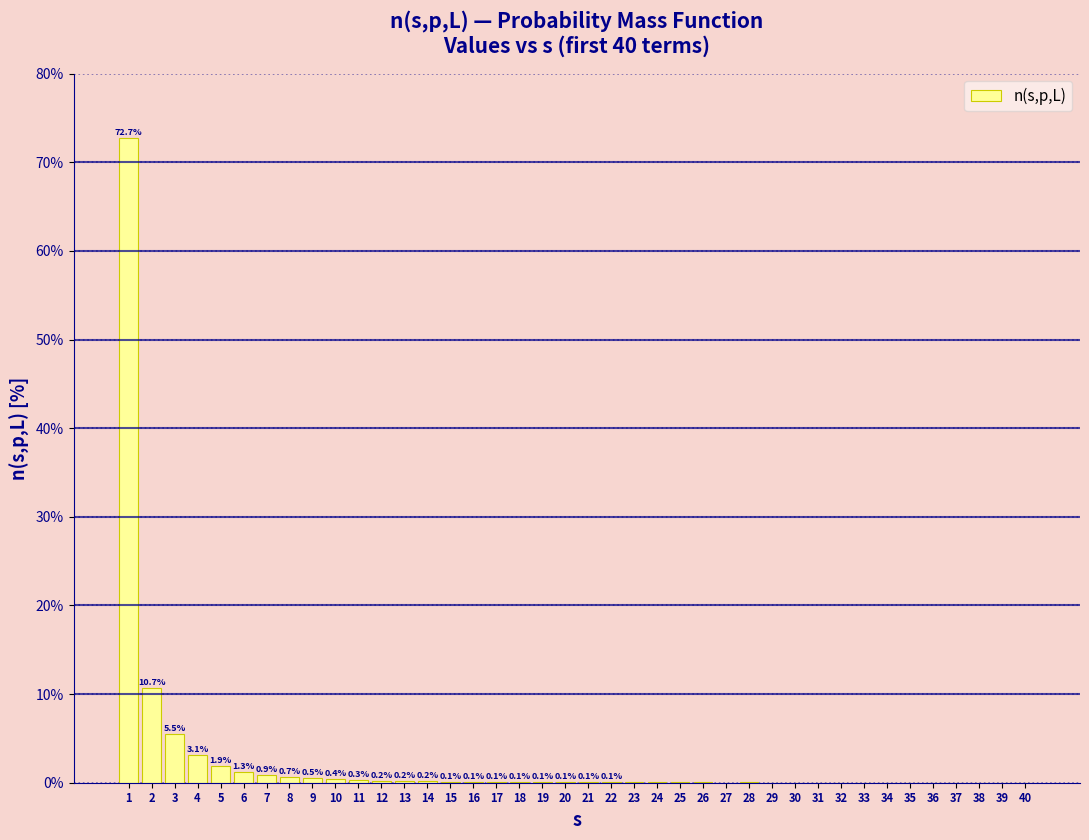

The value at 20 is 0.1. True or false?

True